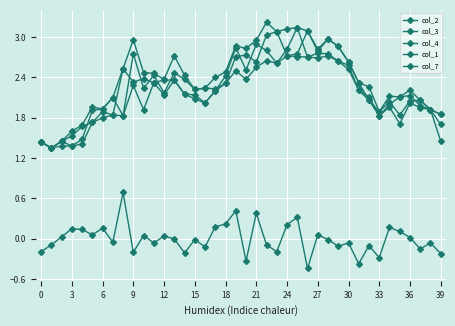

At which label does col_1 reach its peak?

25